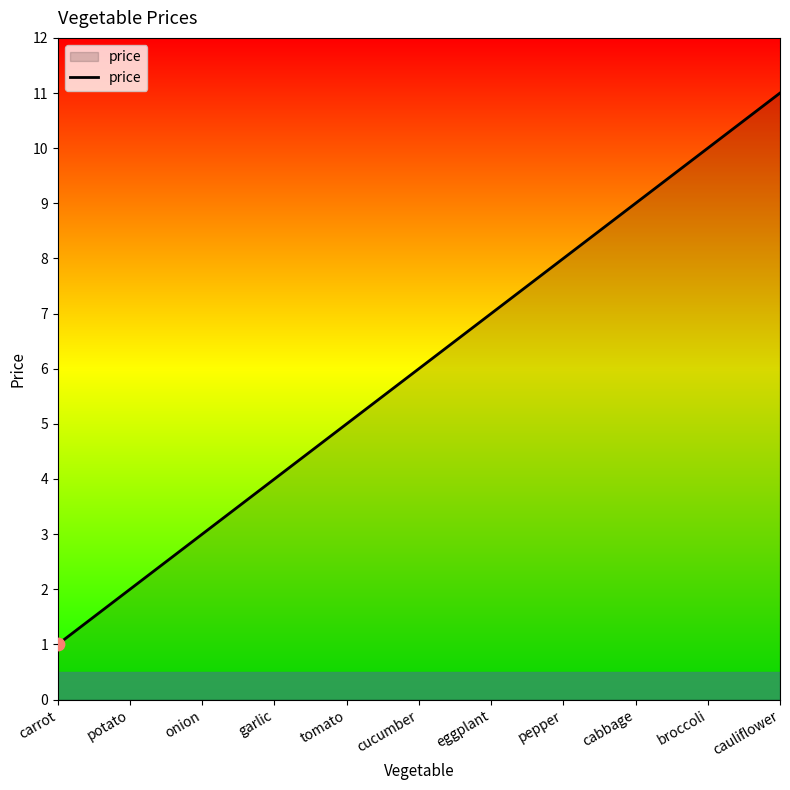

What is the ratio of the value at cauliflower to the value at pepper?

1.4